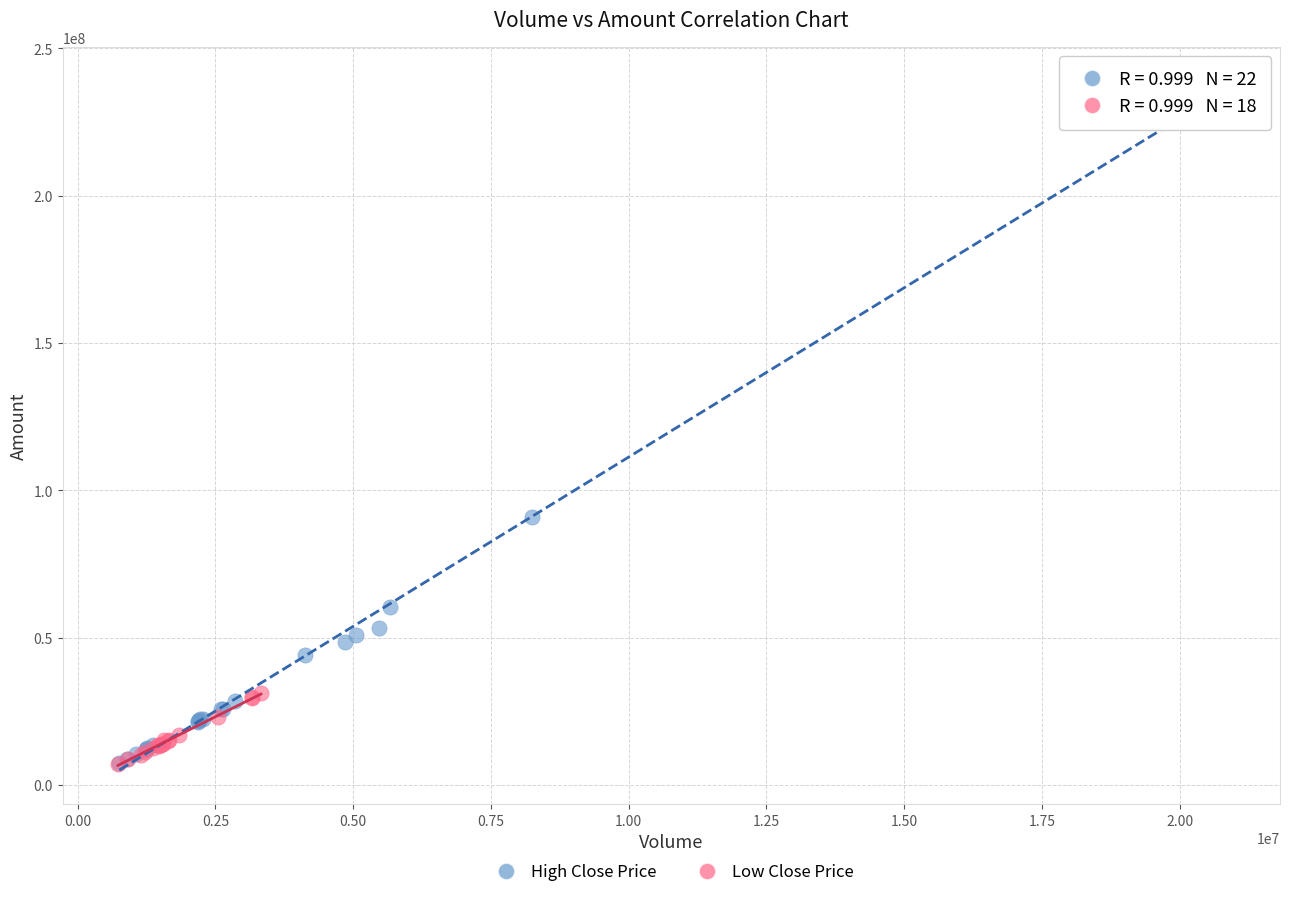

Which series has the largest Y range (max minus min)?

High Close Price